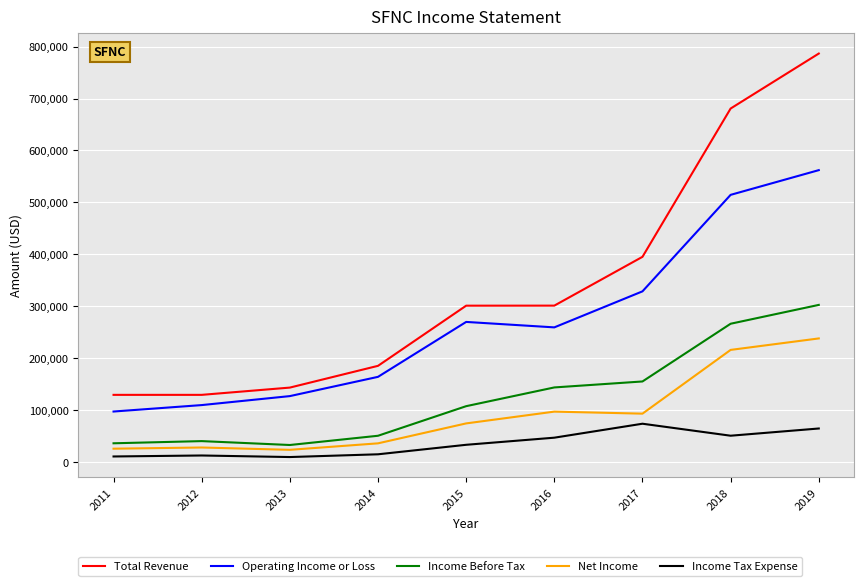

True or false: Income Before Tax and Operating Income or Loss intersect in this chart.

False